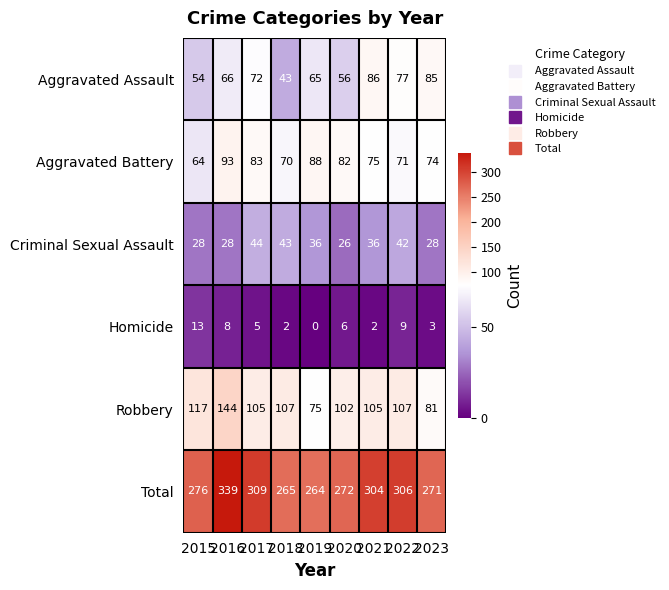

Which category has the lowest value in the Aggravated Assault series?

2018